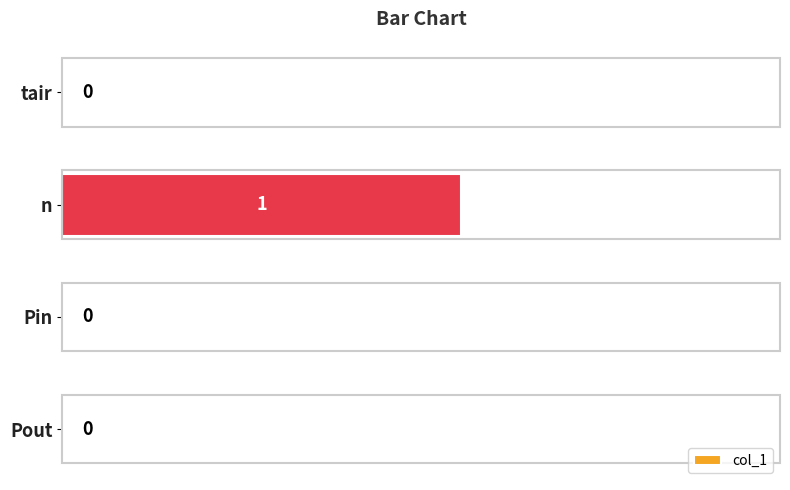

What is the greatest value displayed?

1